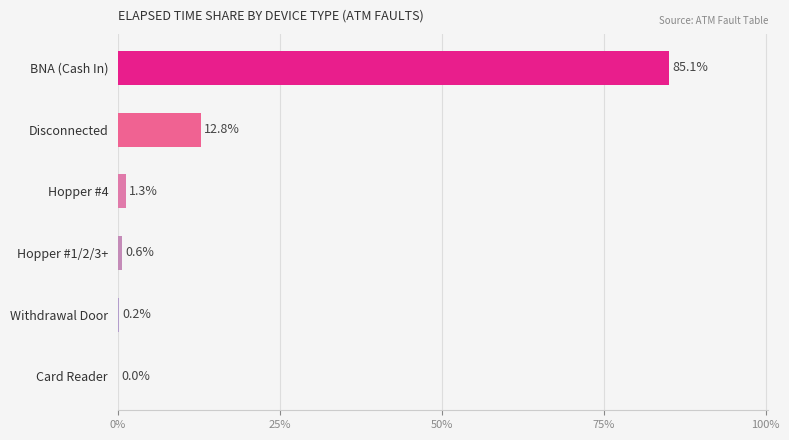

Count the number of categories in the chart.

6